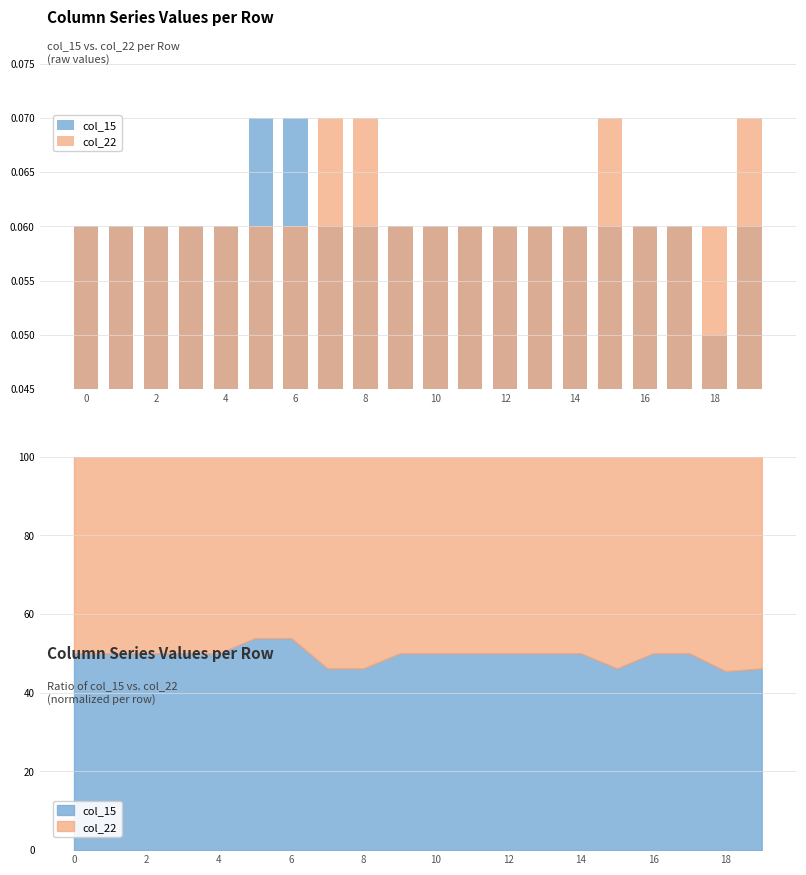

What are all the series names shown in the legend?

col_15, col_22